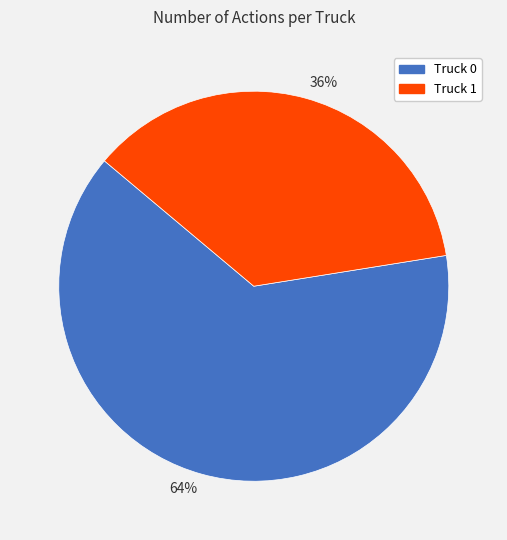

What is the smallest slice in the pie chart?

36%